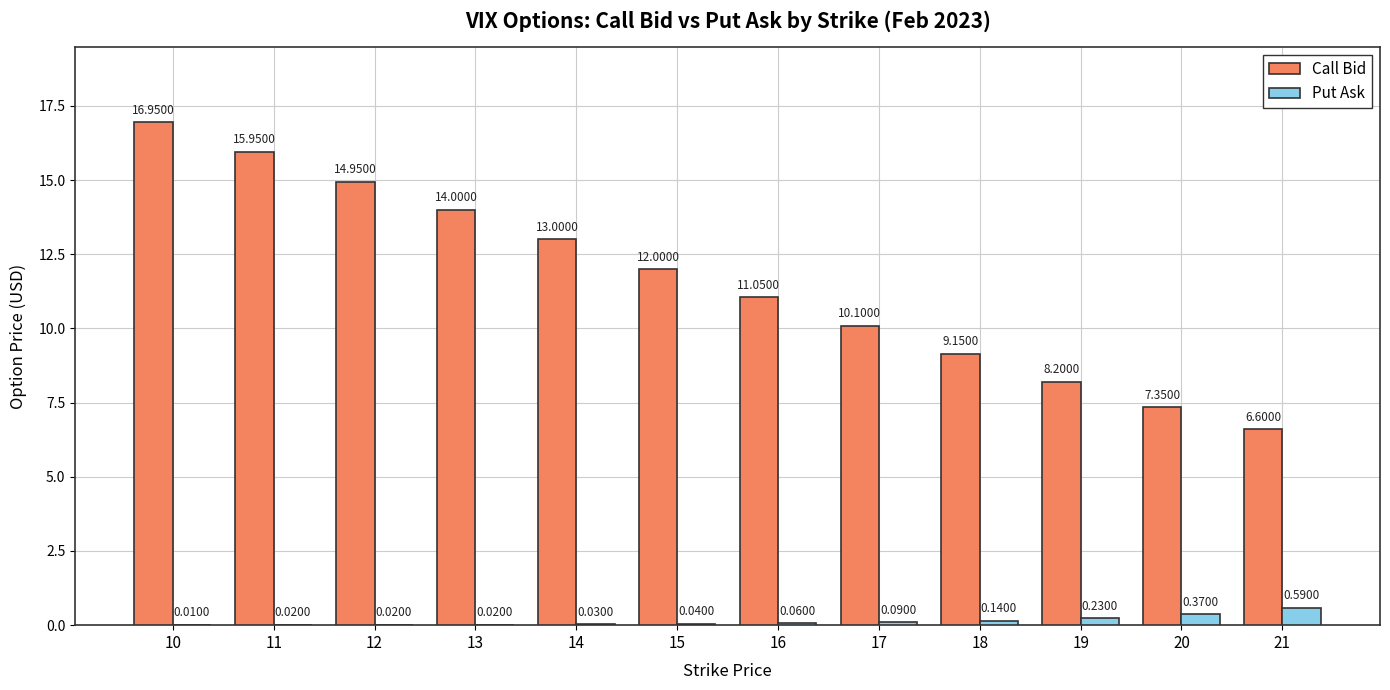

What is the sum of all Call Bid values?

139.3